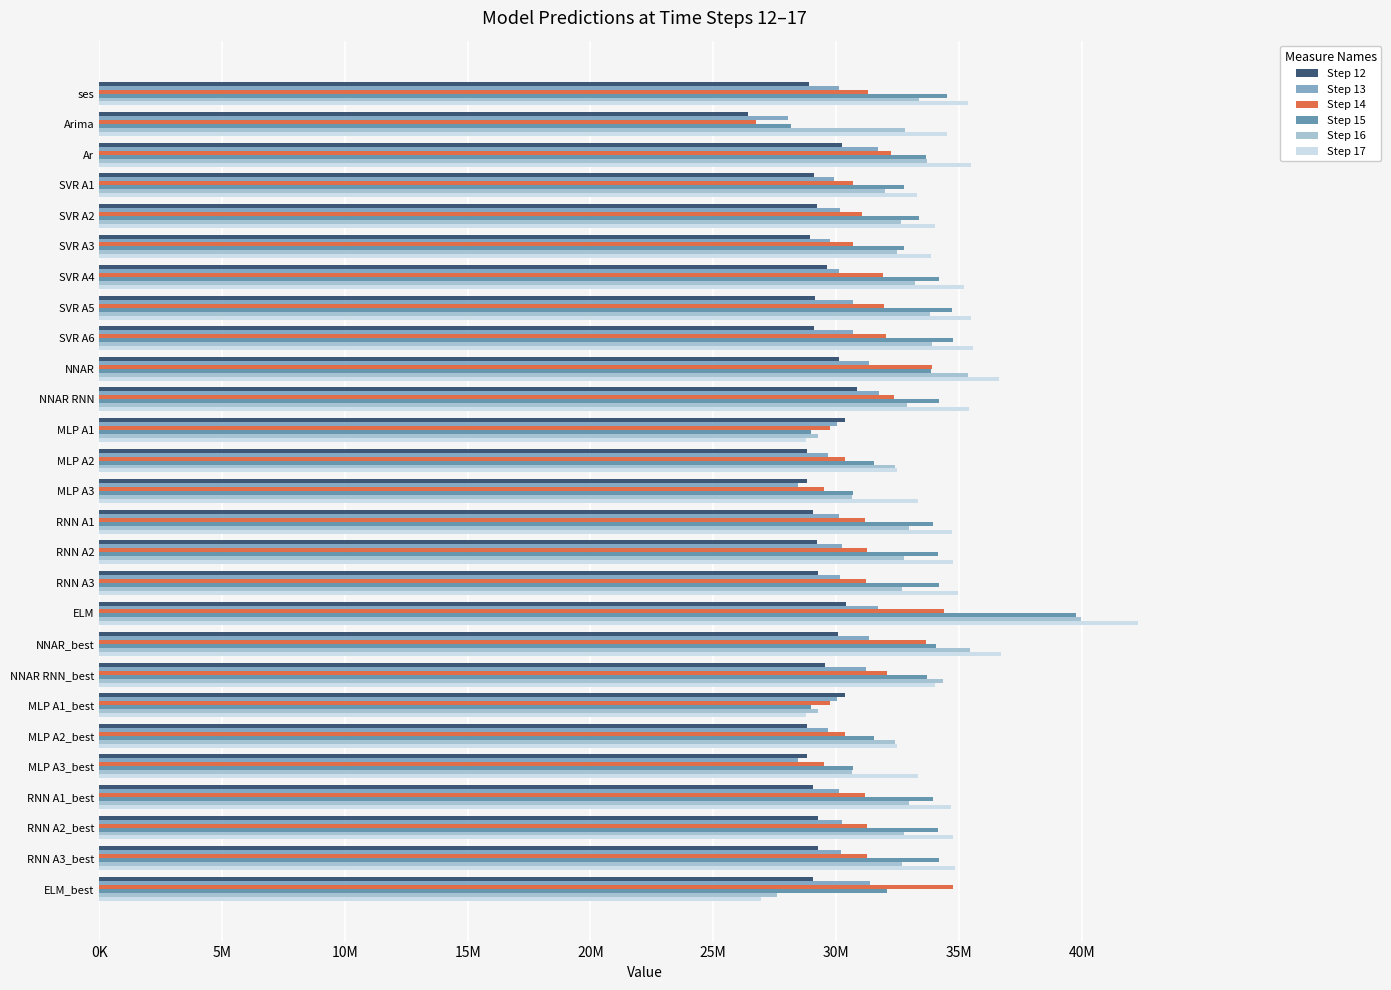

What is the maximum value shown in the chart?

42306760